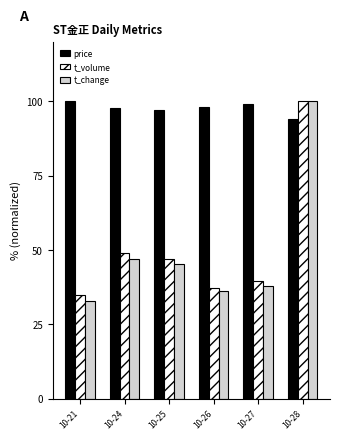

The value of price at 10-24 is 97.7. True or false?

True